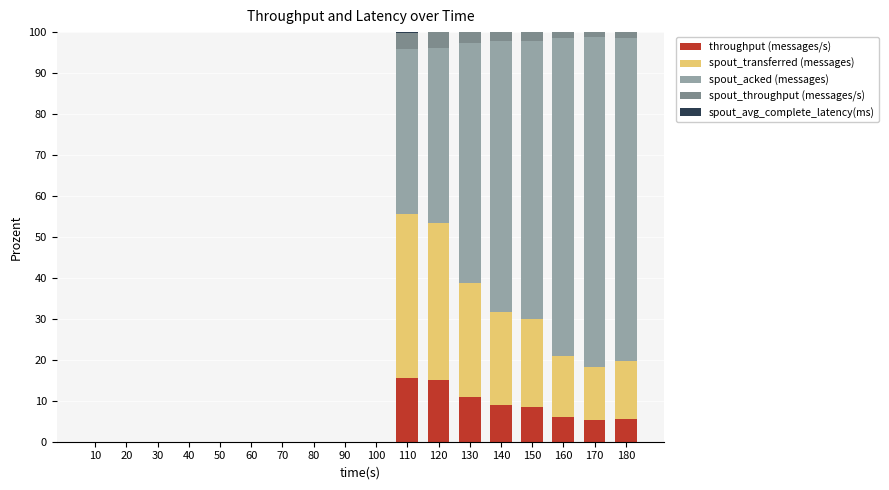

The throughput (messages/s) series shows 3.5 at 110. True or false?

False